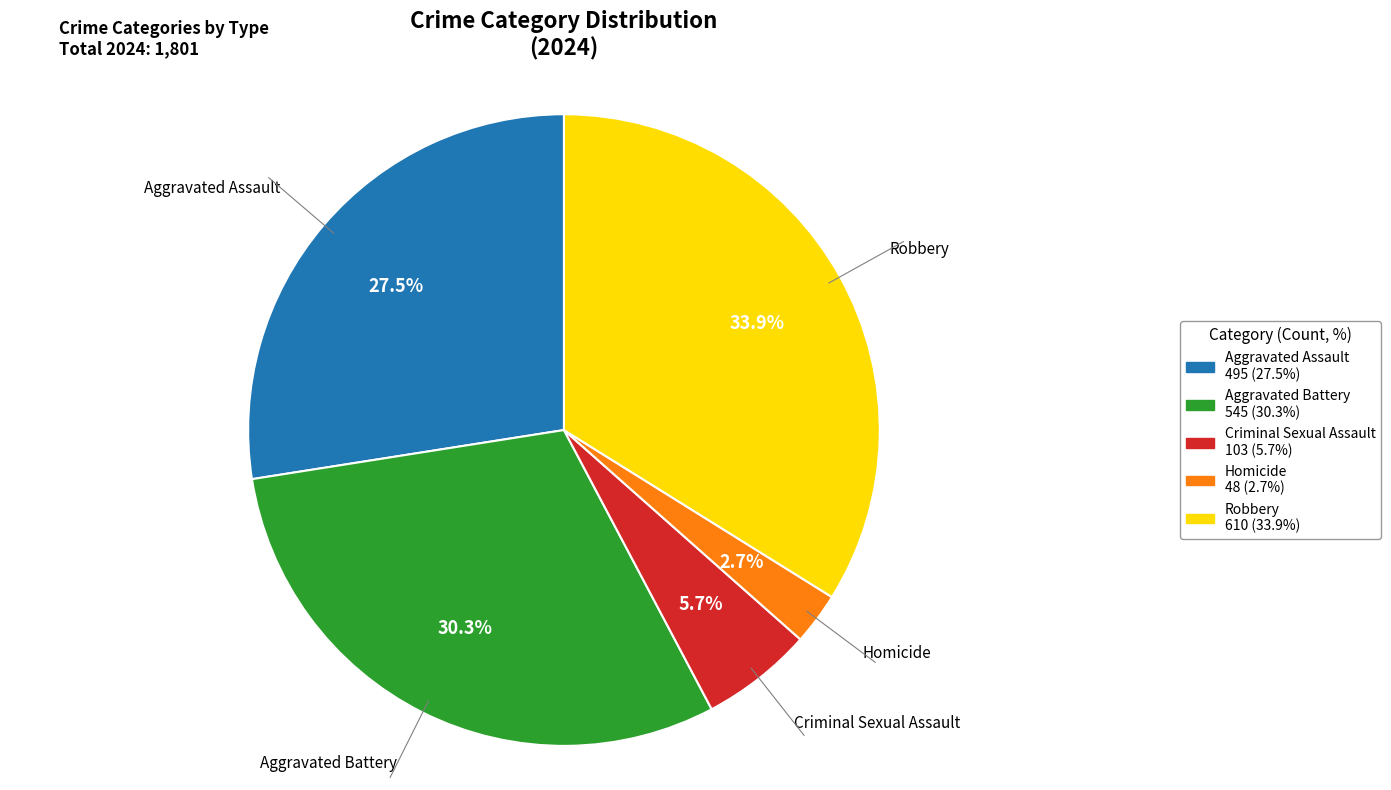

What is the ratio of the value at Homicide to the value at Aggravated Assault?

0.1